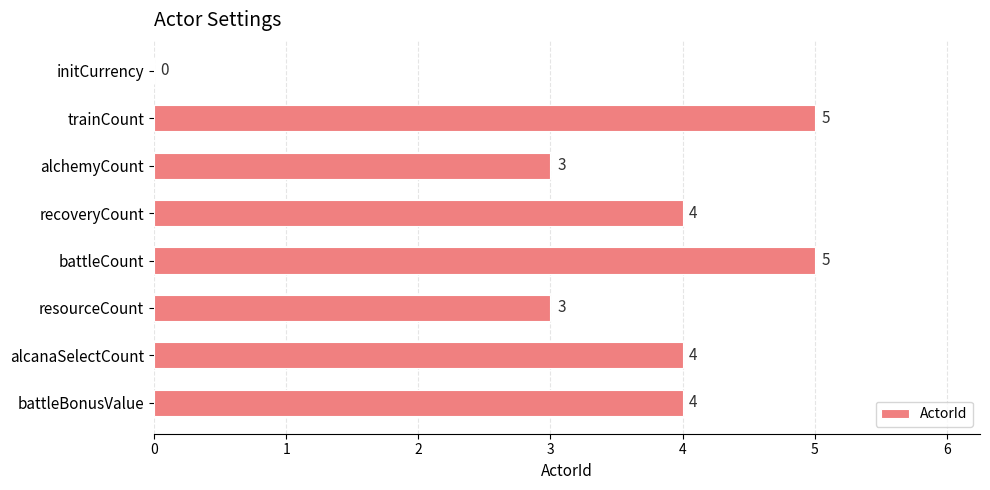

What is the maximum value shown in the chart?

5